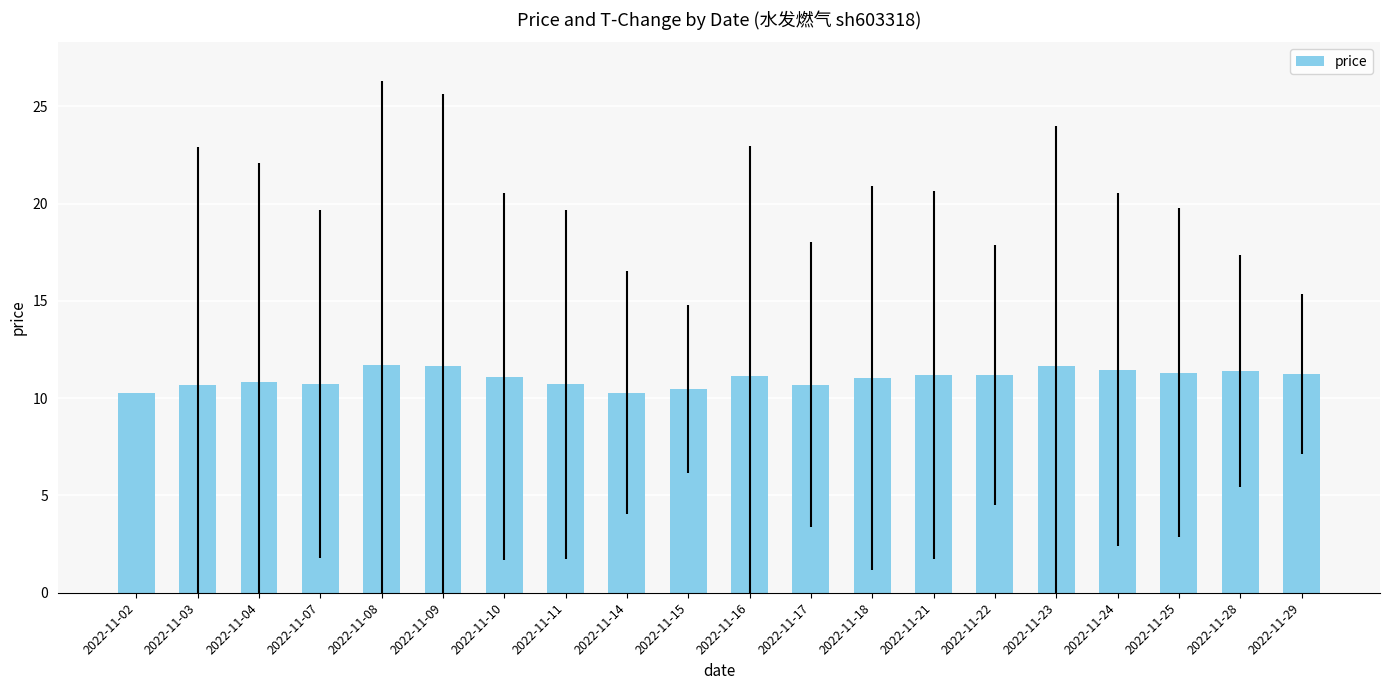

What is the average value?

11.0